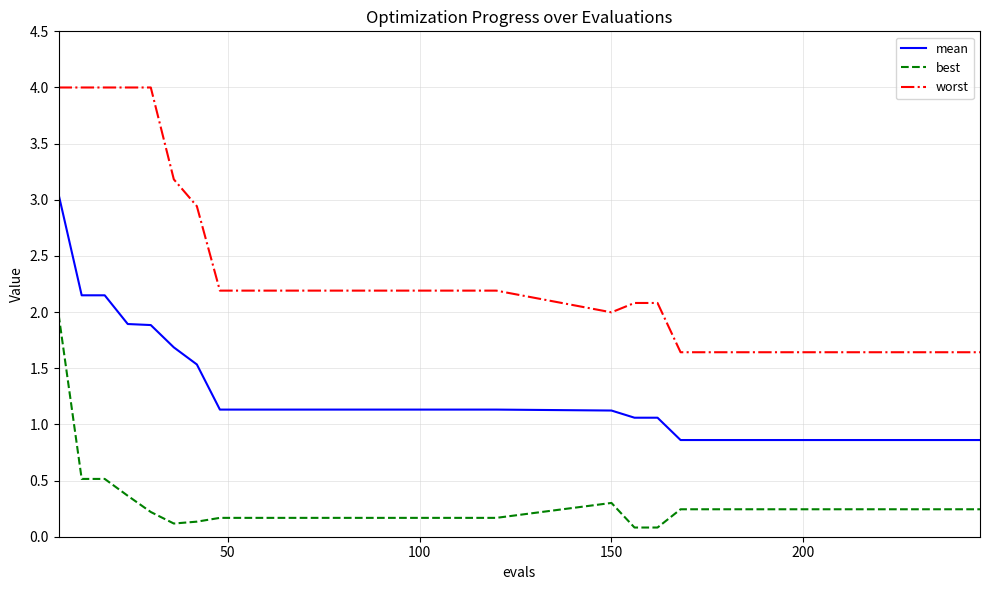

What are all the series names shown in the legend?

mean, best, worst